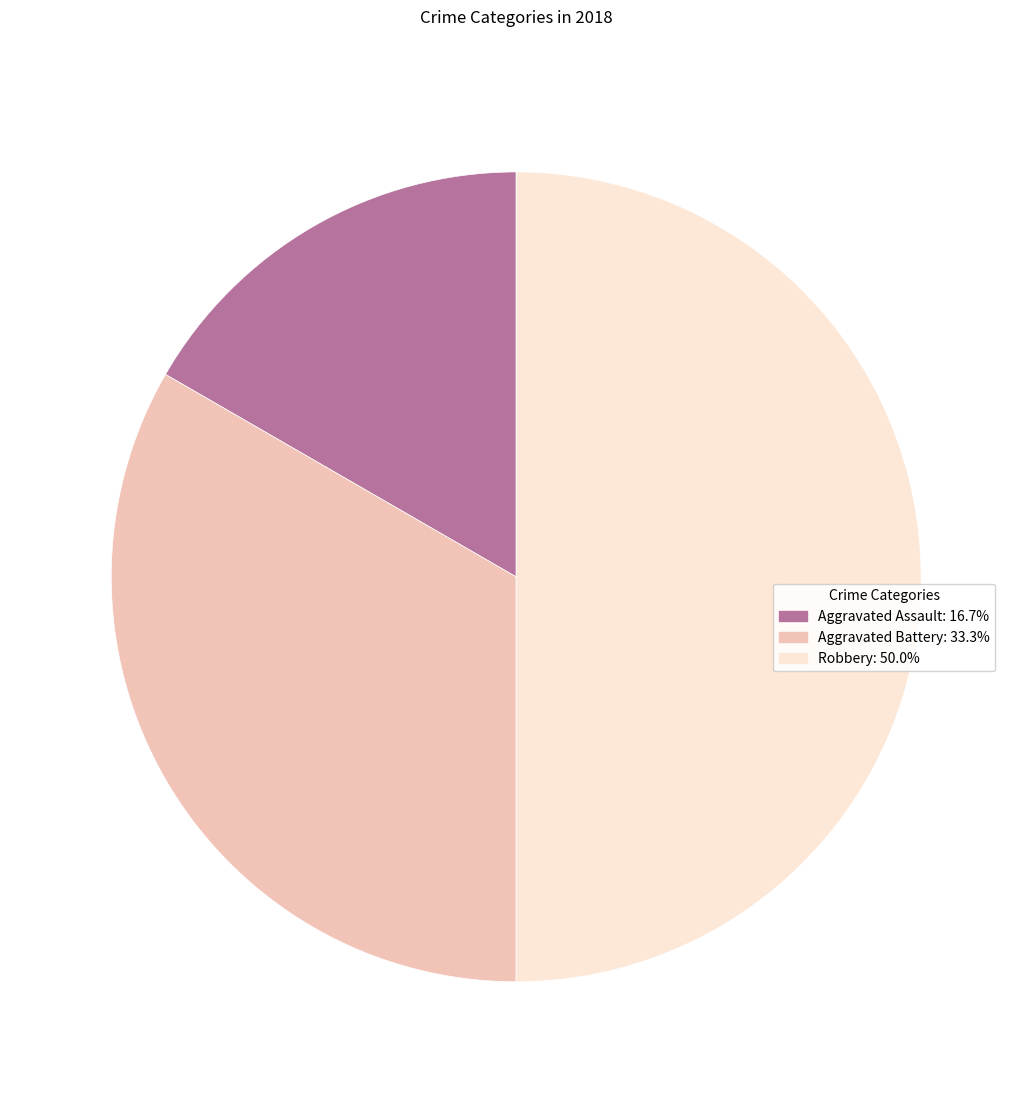

True or false: Robbery accounts for 50% of the total.

True